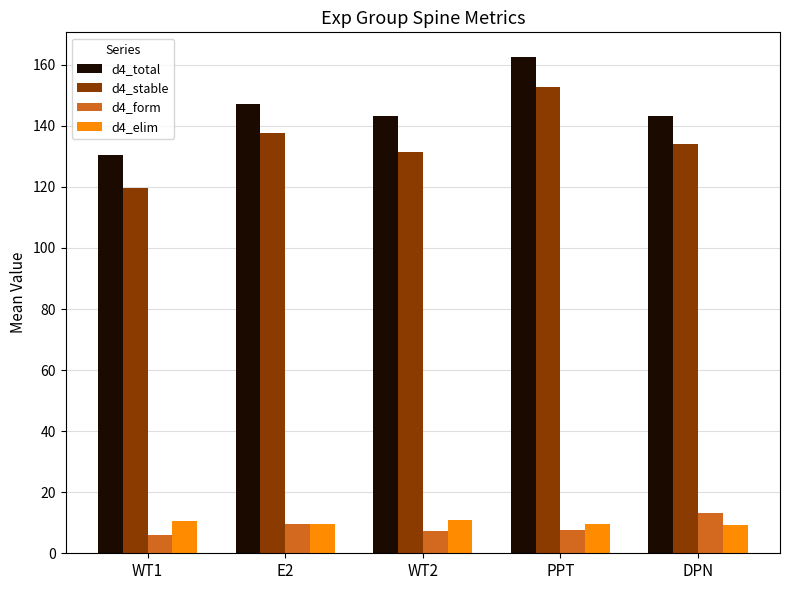

What is the smallest value displayed?

6.0